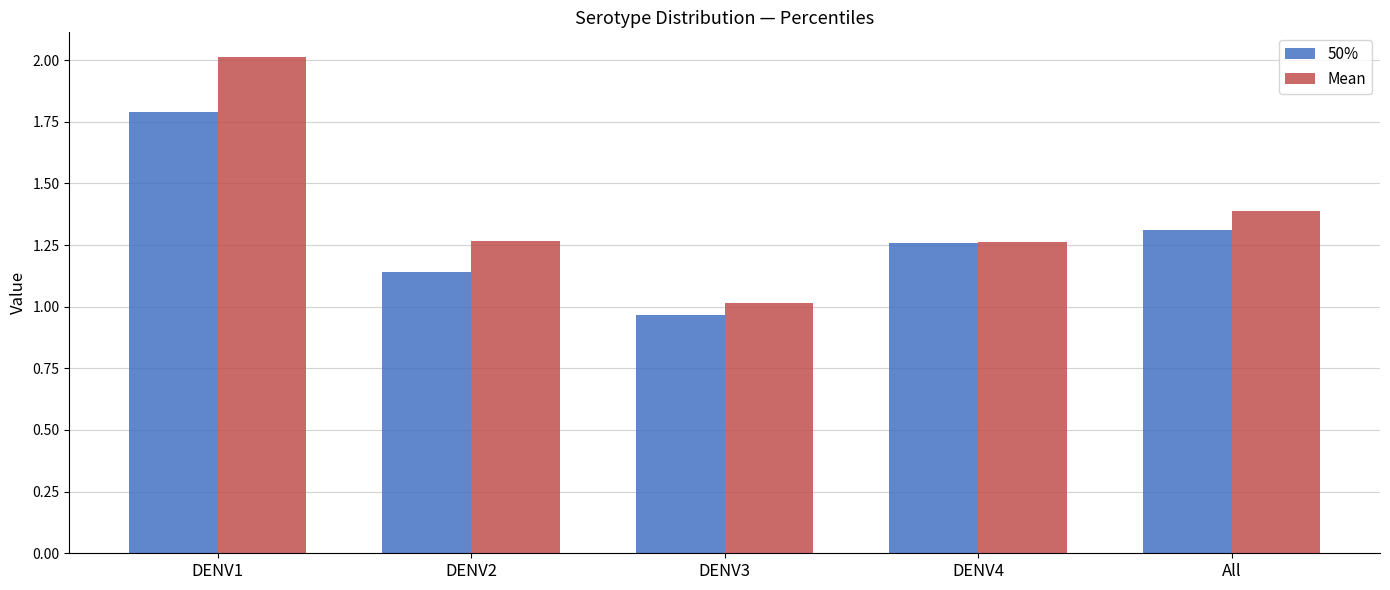

The 50% series shows 3.1 at DENV1. True or false?

False